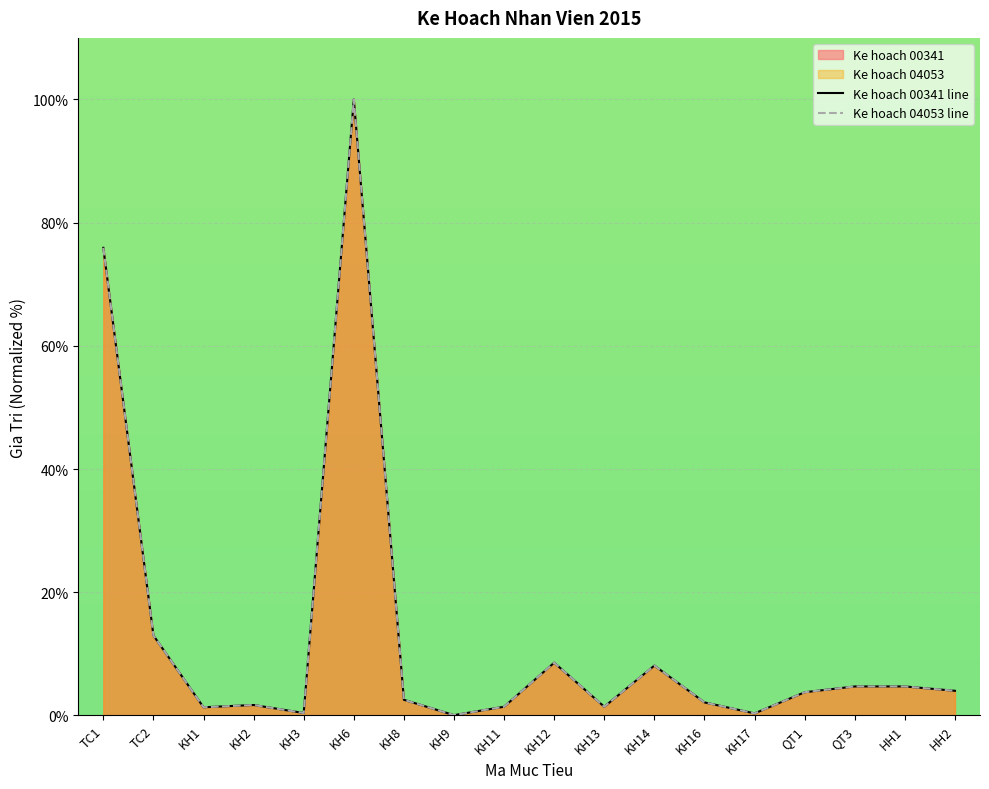

True or false: Ke hoach 00341 has more than 1 points higher than both neighbors.

True